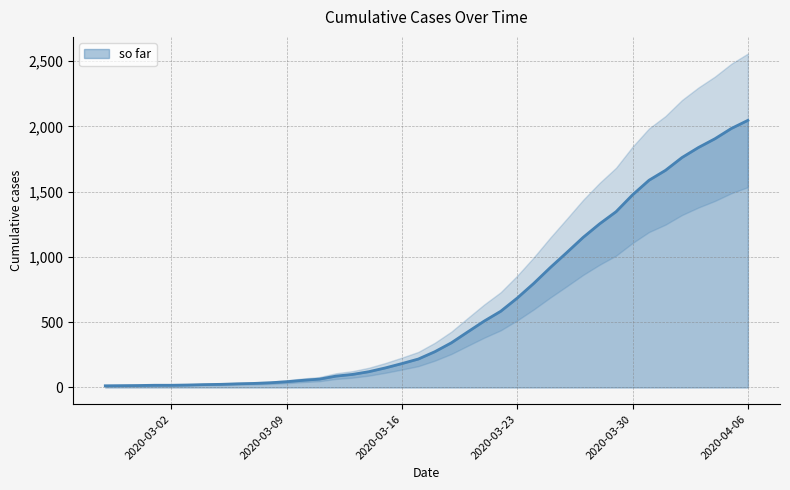

Reading left to right, transcribe all the data shown in this chart.

2020-02-27=13	2020-02-28=14	2020-02-29=15	2020-03-01=17	2020-03-02=17	2020-03-03=19	2020-03-04=22	2020-03-05=24	2020-03-06=28	2020-03-07=31	2020-03-08=36	2020-03-09=44	2020-03-10=55	2020-03-11=64	2020-03-12=87	2020-03-13=100	2020-03-14=121	2020-03-15=150	2020-03-16=183	2020-03-17=218	2020-03-18=274	2020-03-19=342	2020-03-20=426	2020-03-21=509	2020-03-22=584	2020-03-23=685	2020-03-24=797	2020-03-25=918	2020-03-26=1033	2020-03-27=1150	2020-03-28=1254	2020-03-29=1347	2020-03-30=1476	2020-03-31=1588	2020-04-01=1664	2020-04-02=1762	2020-04-03=1839	2020-04-04=1906	2020-04-05=1985	2020-04-06=2047